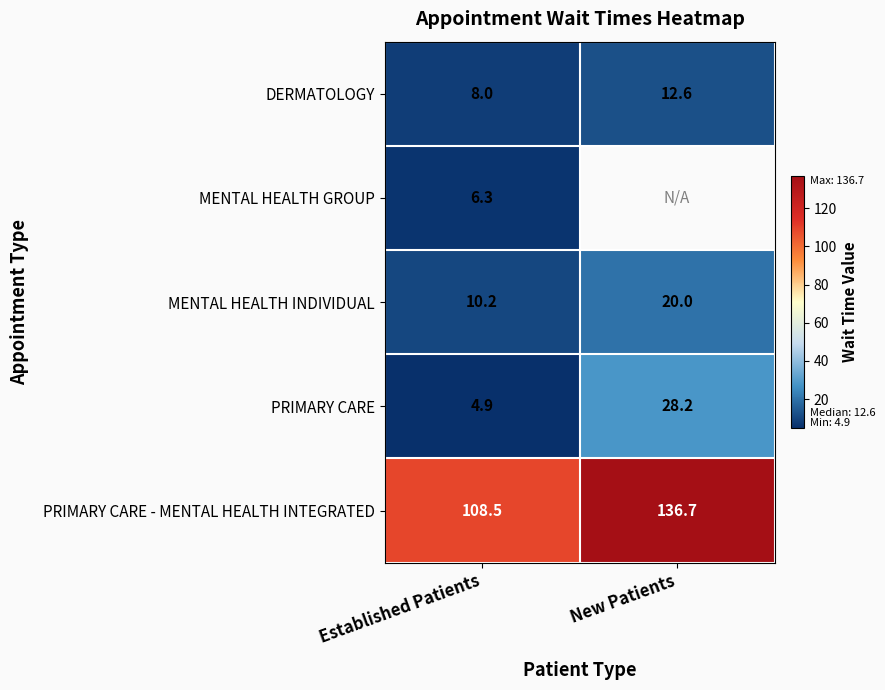

List the labels in order of MENTAL HEALTH INDIVIDUAL value, largest first.

New Patients, Established Patients